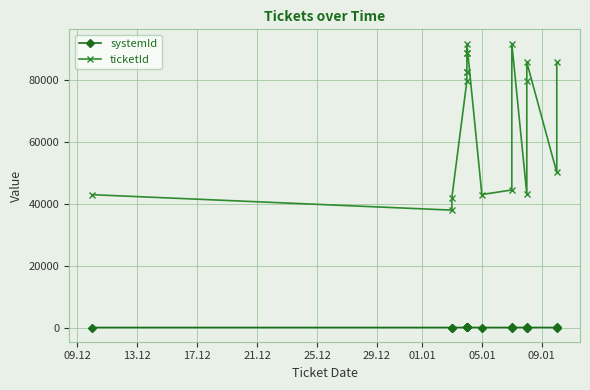

True or false: ticketId has more than 2 interior local peaks.

True